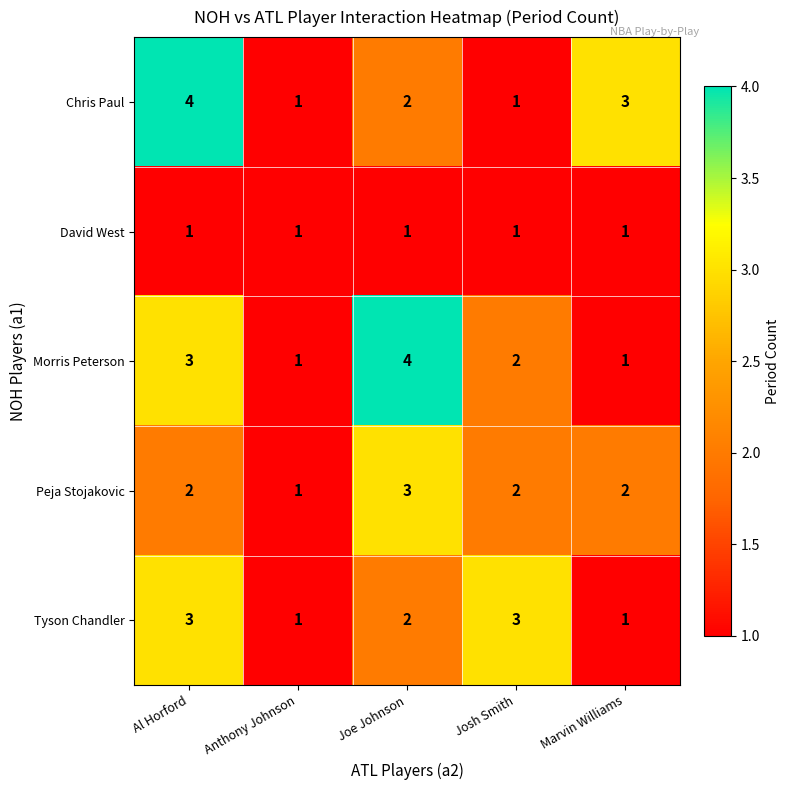

Reading left to right, transcribe all the data shown in this chart.

Chris Paul: 4	1	2	1	3
David West: 1	1	1	1	1
Morris Peterson: 3	1	4	2	1
Peja Stojakovic: 2	1	3	2	2
Tyson Chandler: 3	1	2	3	1